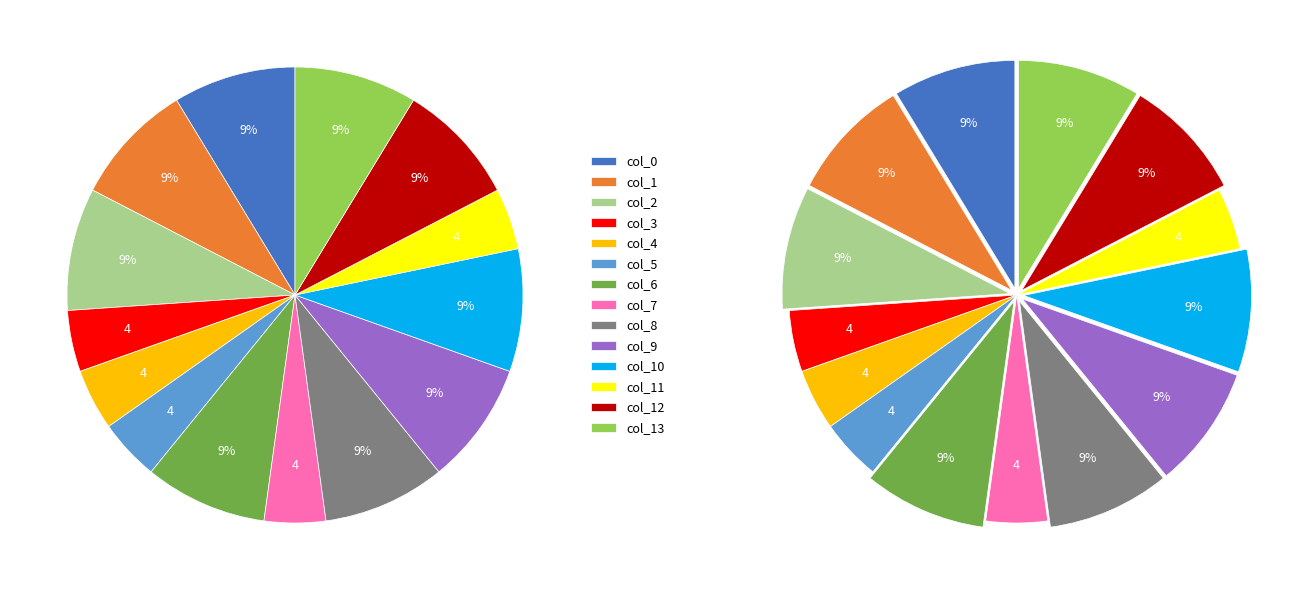

What is the ratio of the value at col_9 to the value at col_11?

2.0